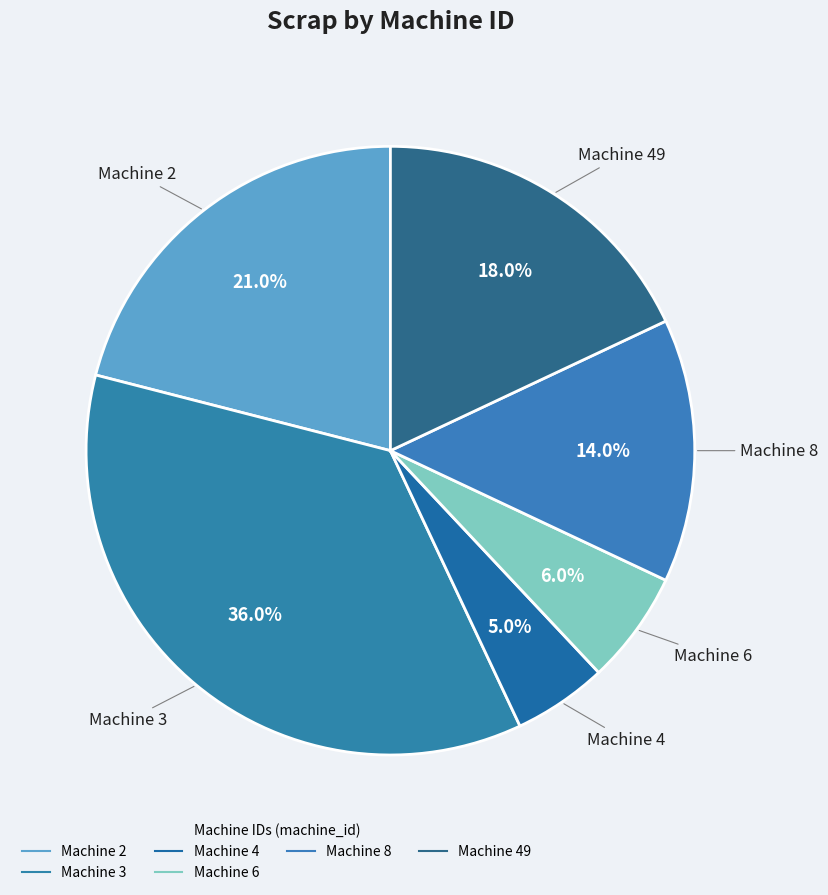

Count the number of slices in the pie.

6